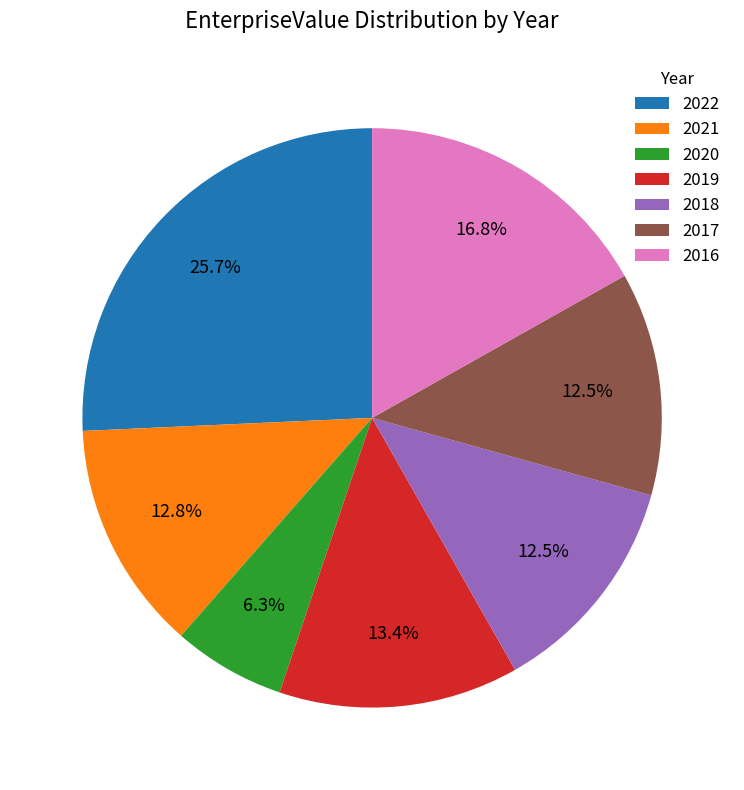

What is the largest slice in the pie chart?

2022